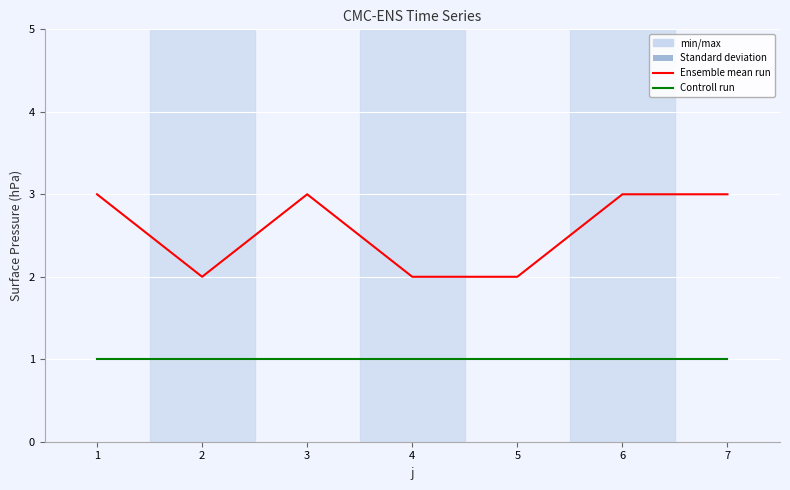

What is the greatest value displayed?

3